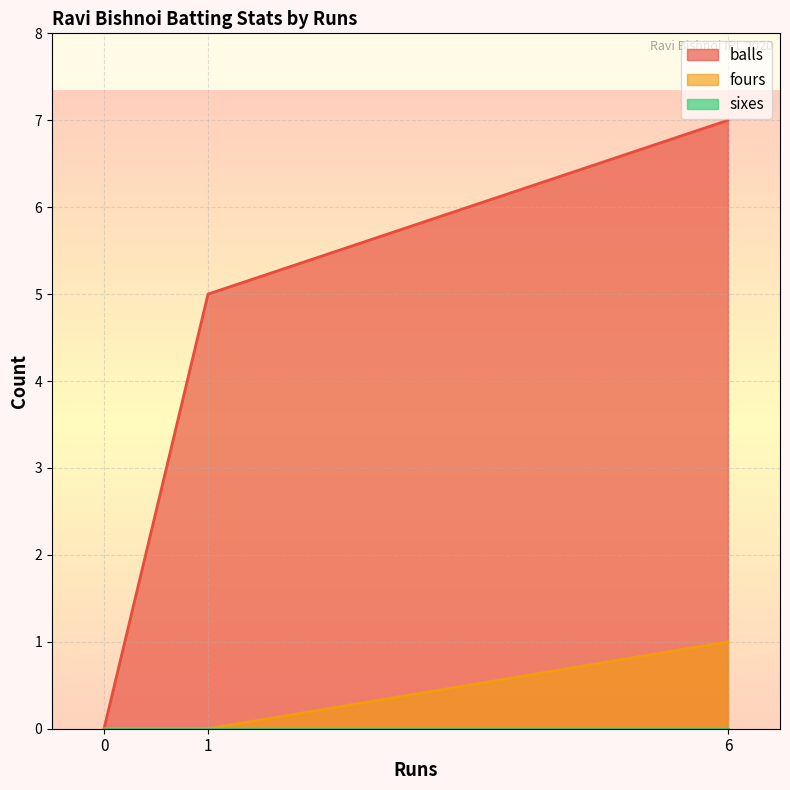

What is the sum of all fours values?

1